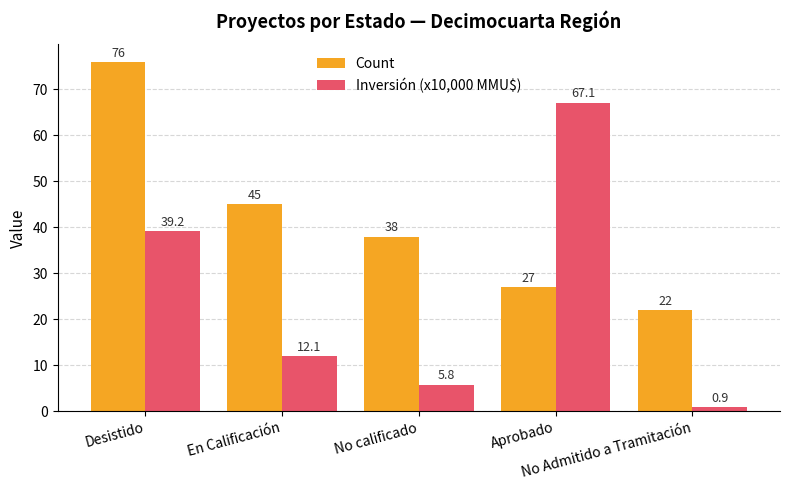

What is the label of the 1st bar from the left?

Desistido